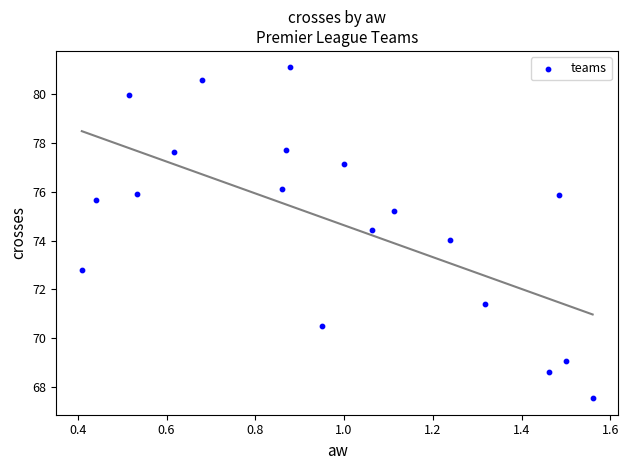

What is the range of Y values (max minus min)?

13.6